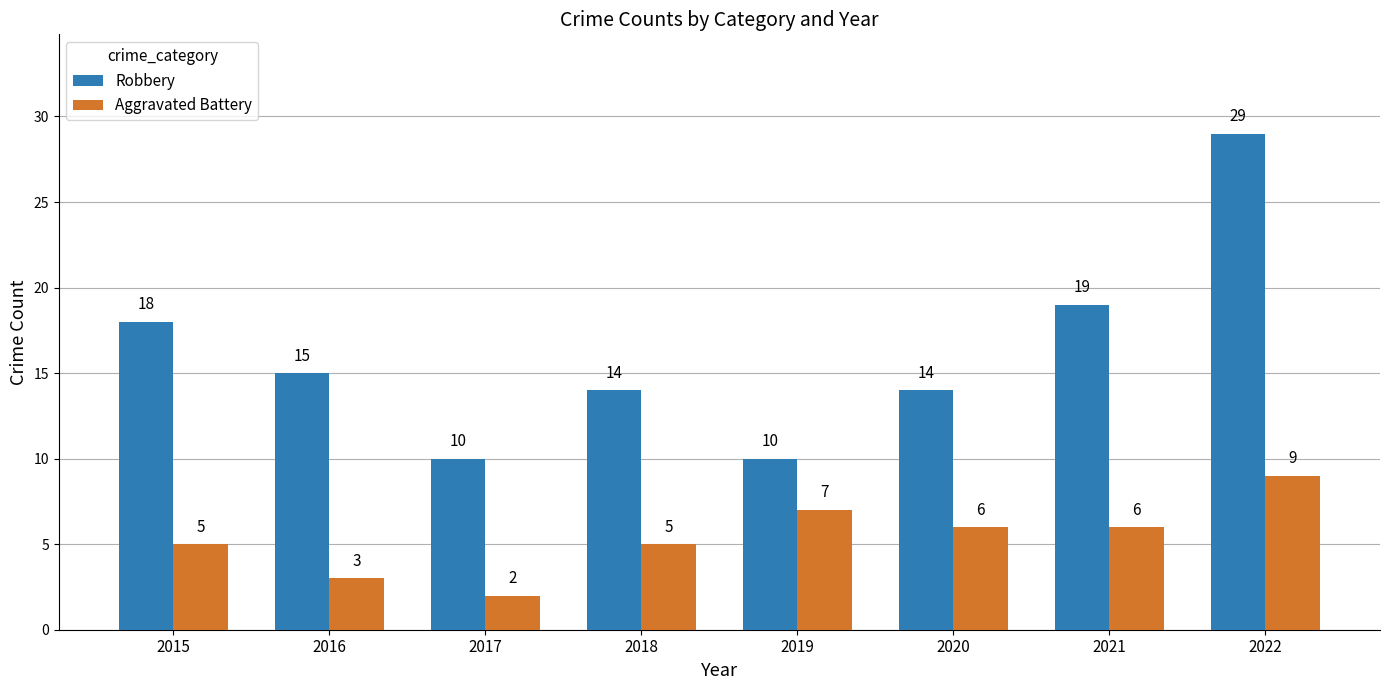

Reading right to left, transcribe all the data shown in this chart.

Robbery: 29	19	14	10	14	10	15	18
Aggravated Battery: 9	6	6	7	5	2	3	5